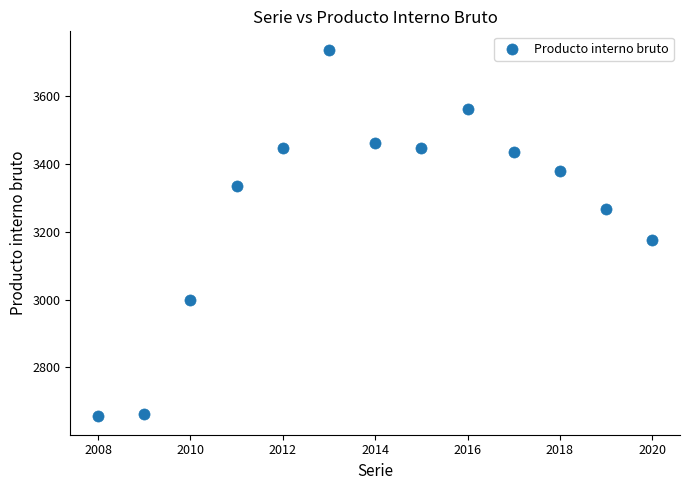

What Y value in the scatter plot is closest to 3196?

3175